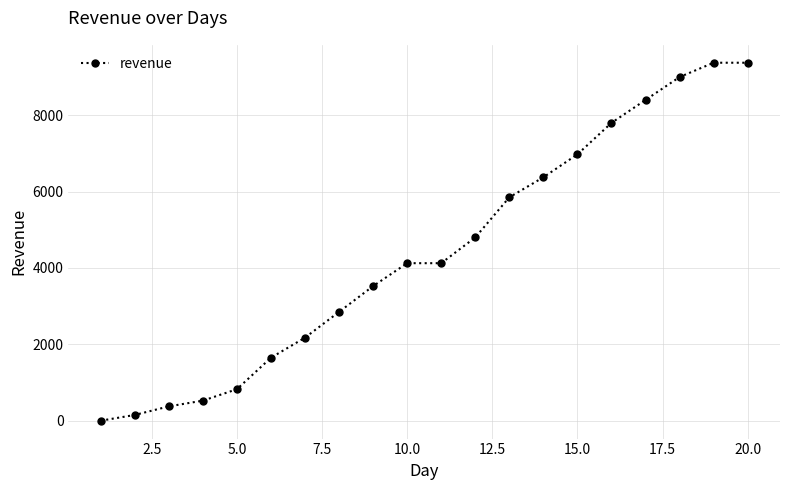

What is the difference between the maximum and minimum values?

9375